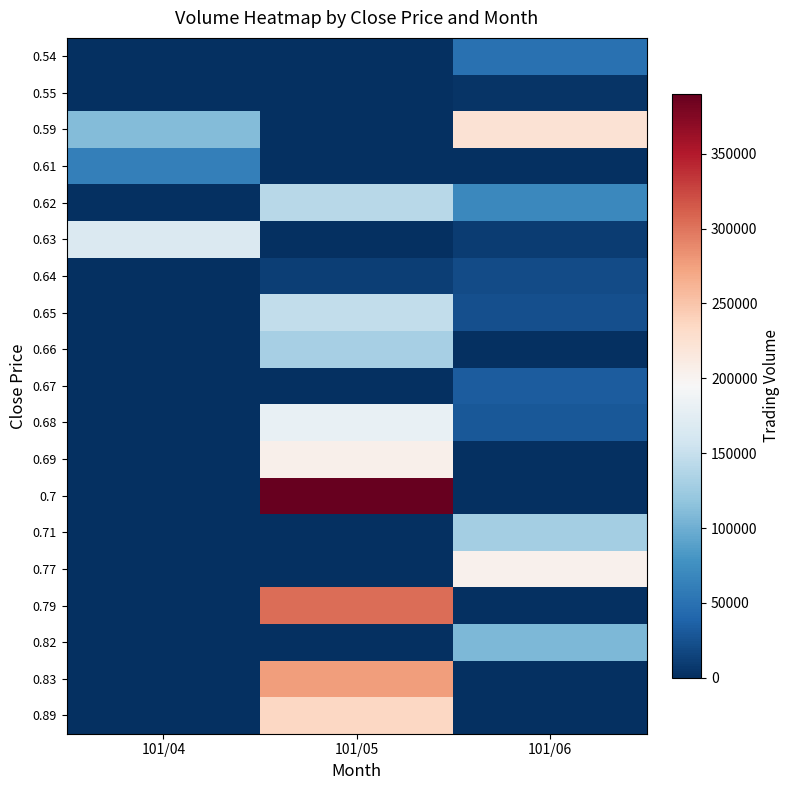

How many categories are shown in the chart?

3